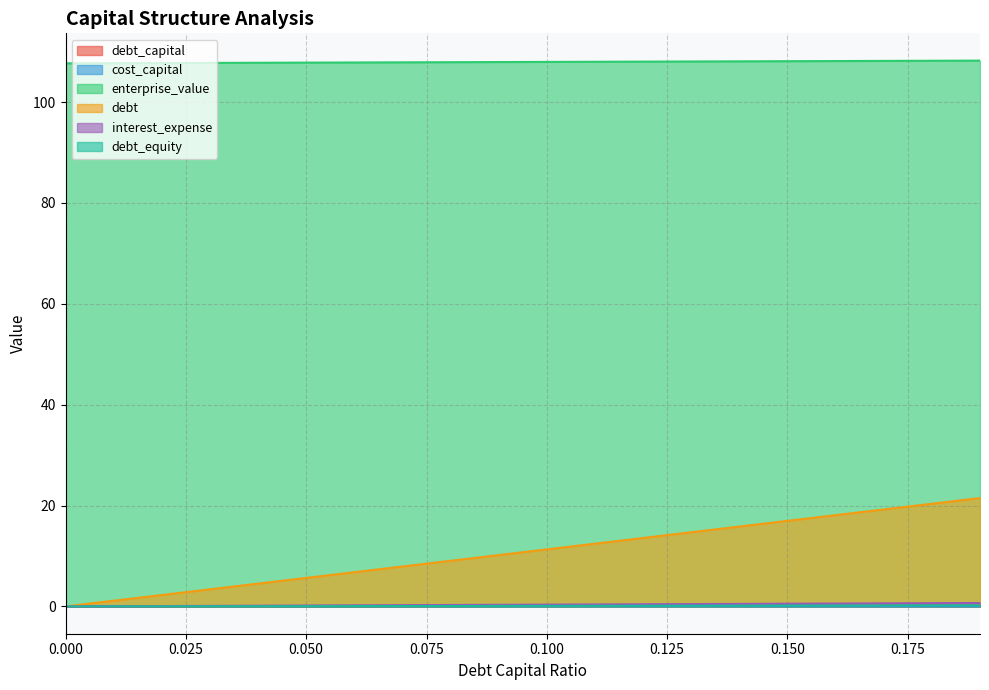

True or false: cost_capital and enterprise_value intersect in this chart.

False